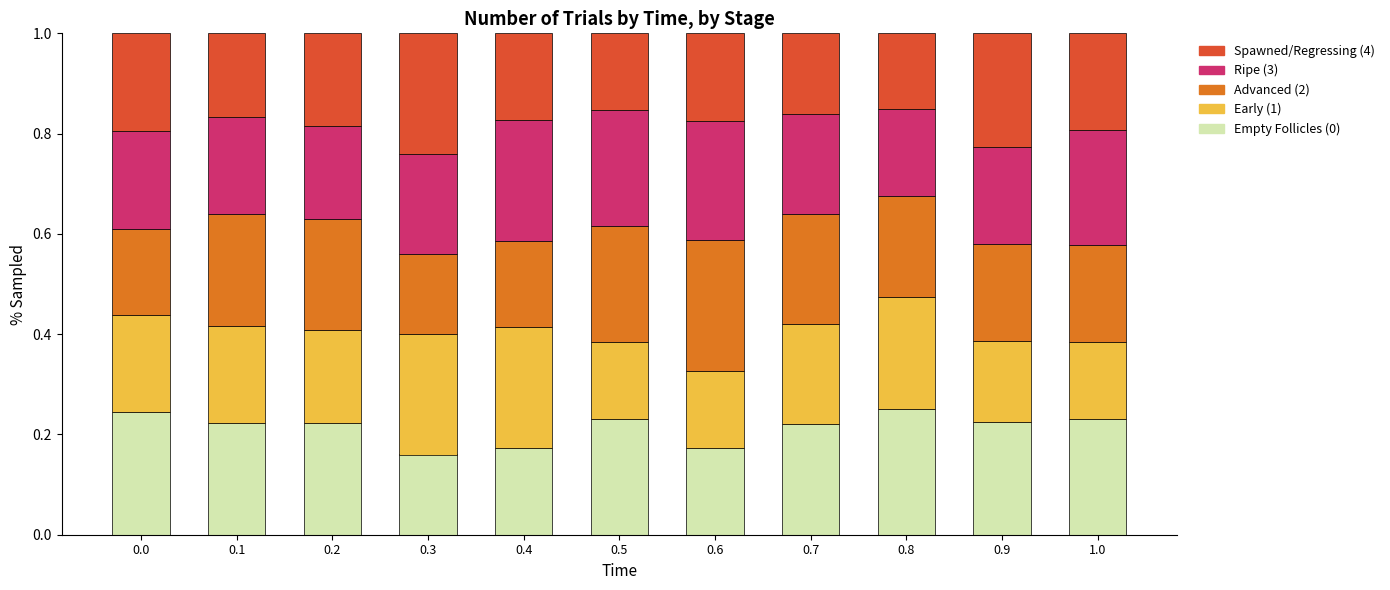

The Empty Follicles (0) series shows 0.2 at 0.8. True or false?

True